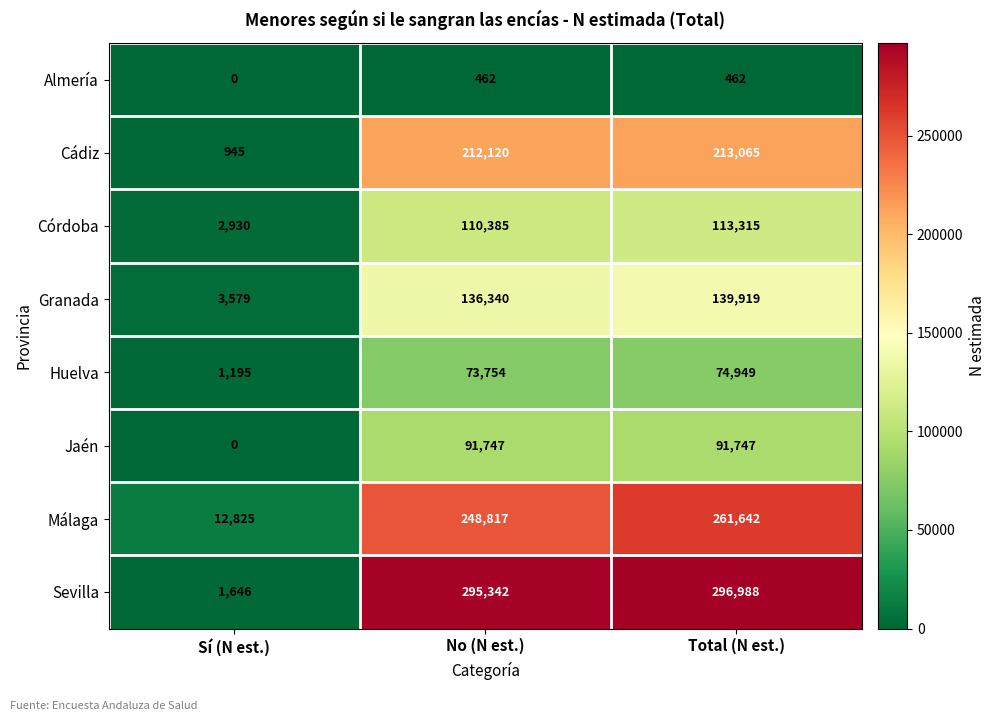

What is the maximum value shown in the chart?

296988